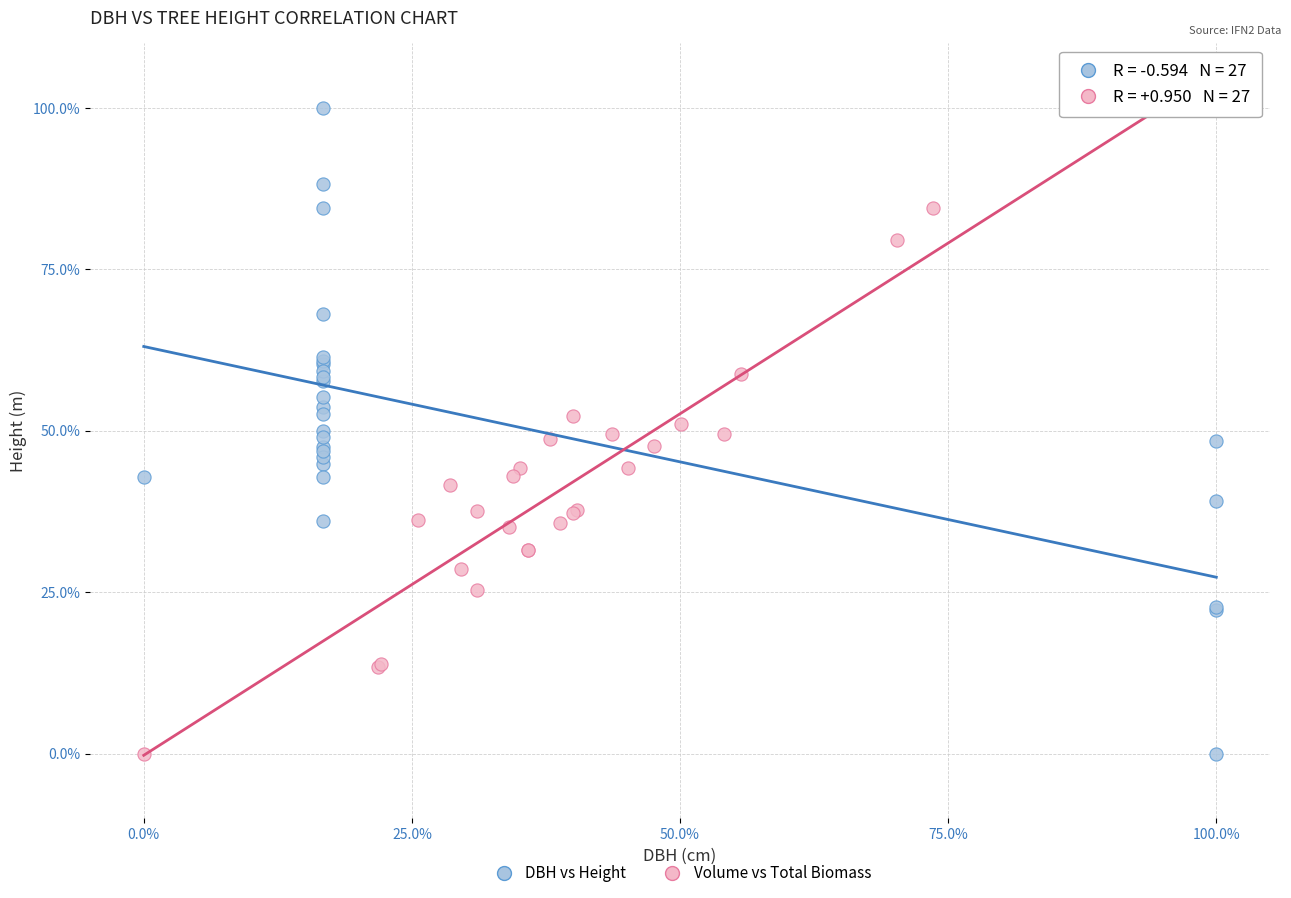

What are all the series names shown in the legend?

DBH vs Height, Volume vs Total Biomass